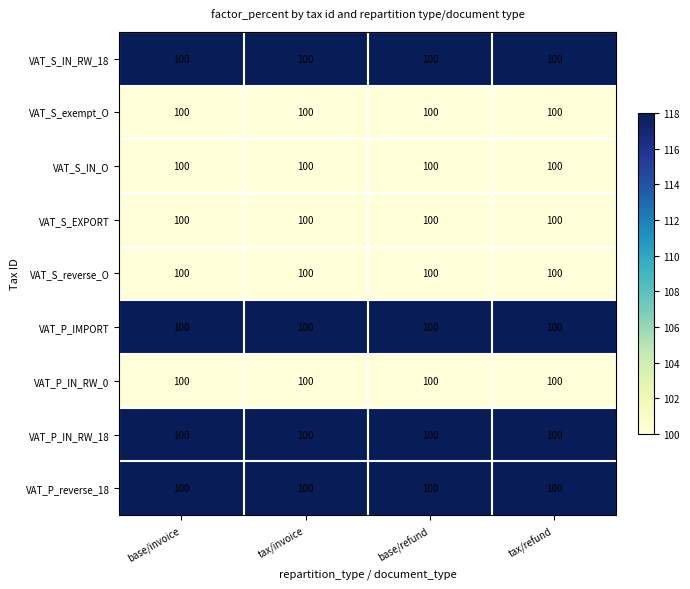

Which has a higher value, tax/refund or base/invoice?

tax/refund